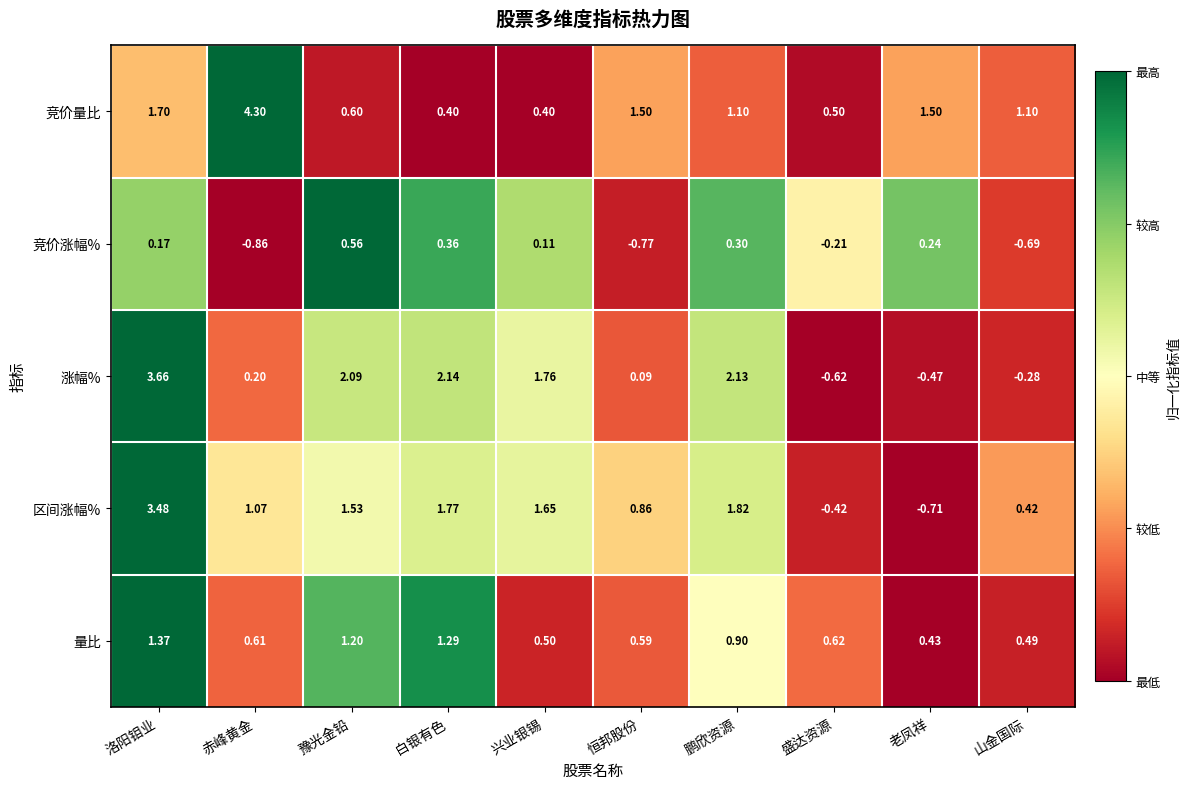

At which label does 区间涨幅% first exceed 1?

洛阳钼业